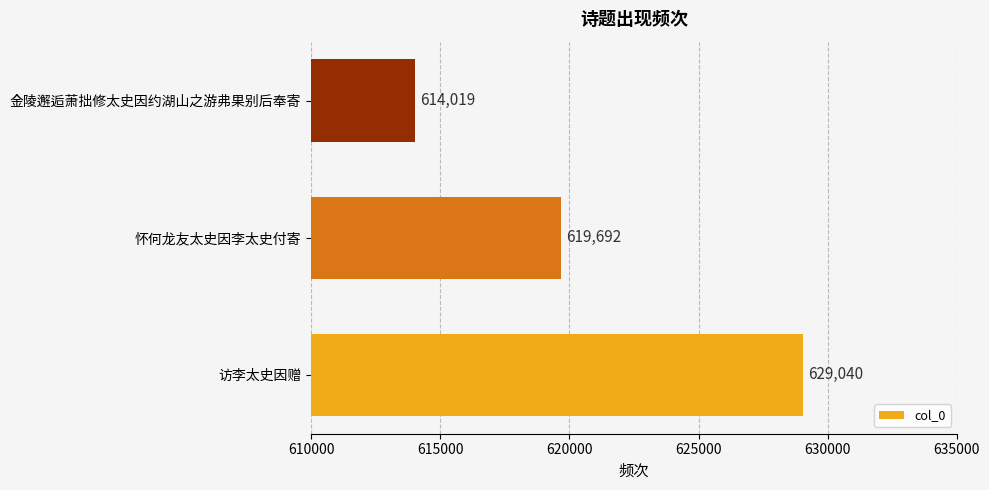

What is the greatest value displayed?

629040